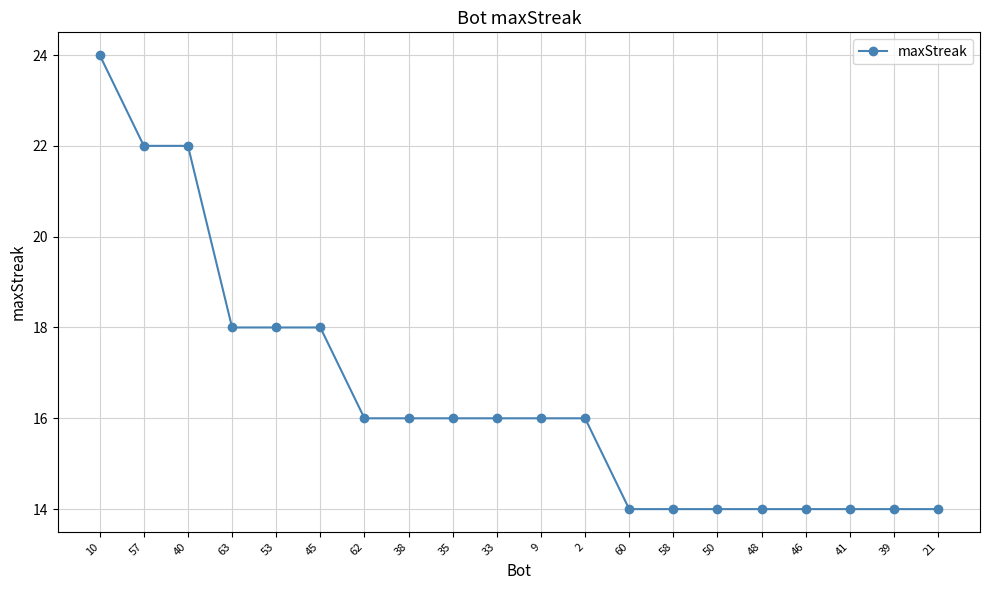

Reading left to right, what are all the values shown in this chart?

10=24	57=22	40=22	63=18	53=18	45=18	62=16	38=16	35=16	33=16	9=16	2=16	60=14	58=14	50=14	48=14	46=14	41=14	39=14	21=14